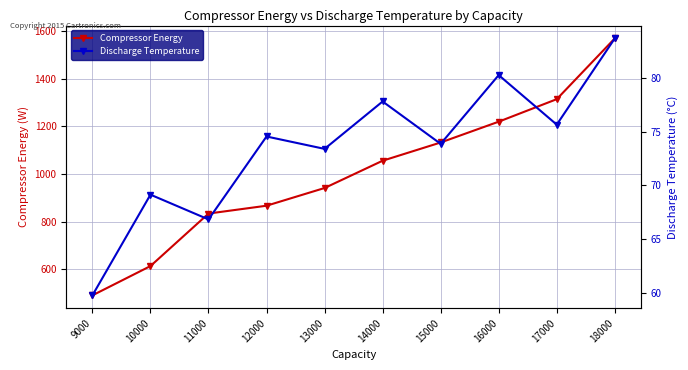

At how many categories does at least one series exceed 83?

10